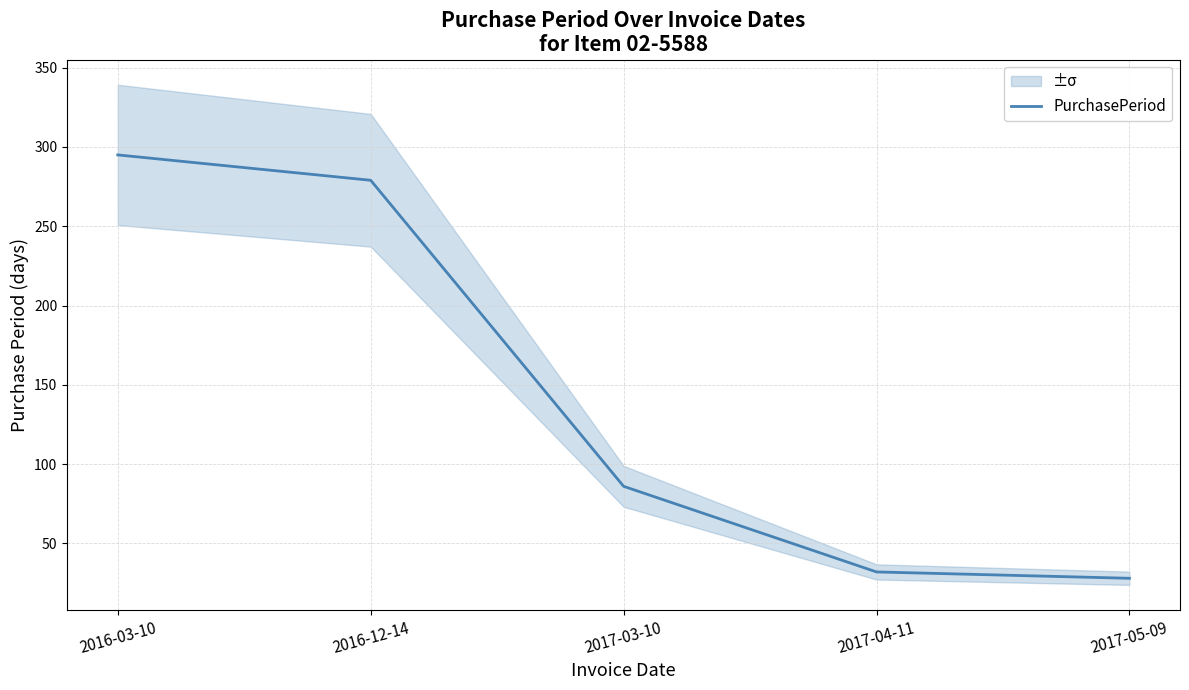

Reading right to left, transcribe all the data shown in this chart.

28	32	86	279	295